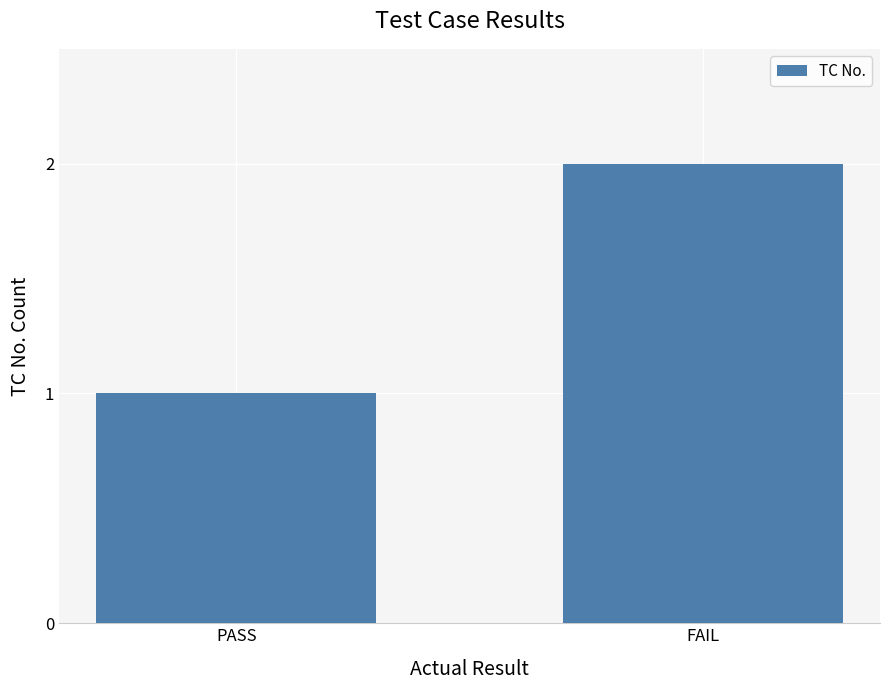

How many bars are there in total?

2